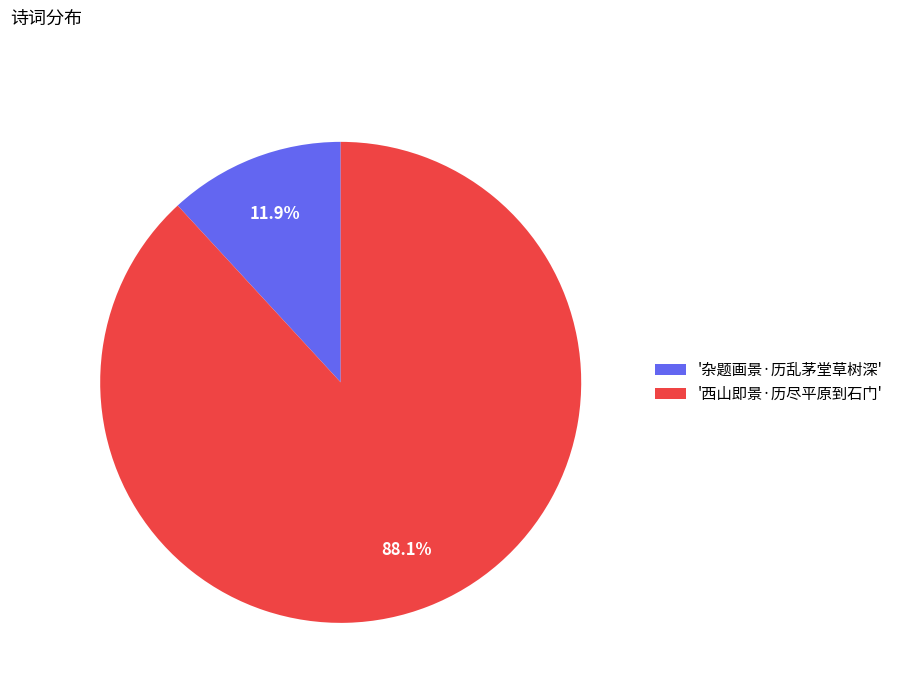

Which category has the smallest portion of the pie?

'杂题画景·历乱茅堂草树深'